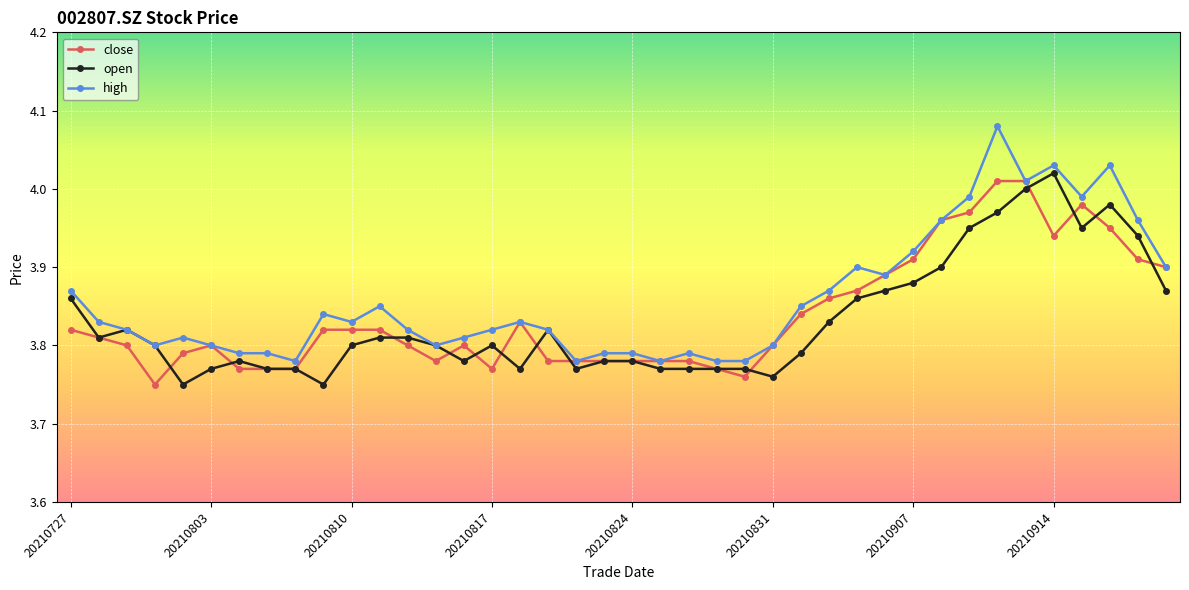

Which series has the widest spread of values?

high